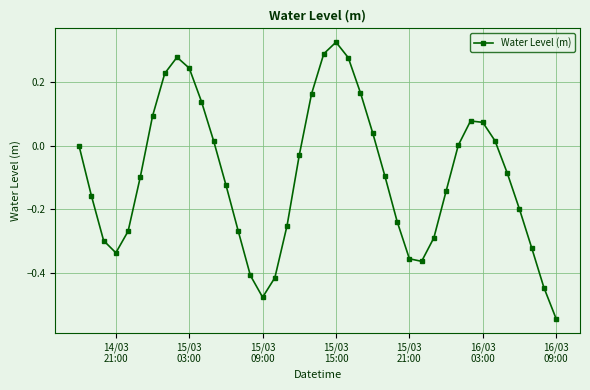

What is the difference between the maximum and second lowest values?

0.8